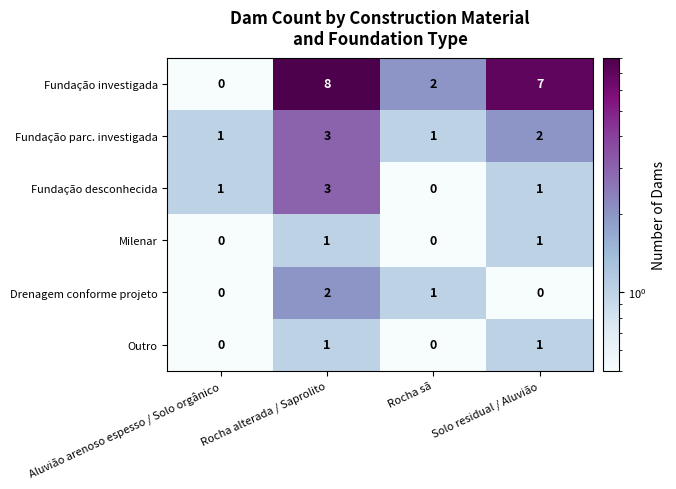

Which series has the largest total across all categories?

Fundação investigada